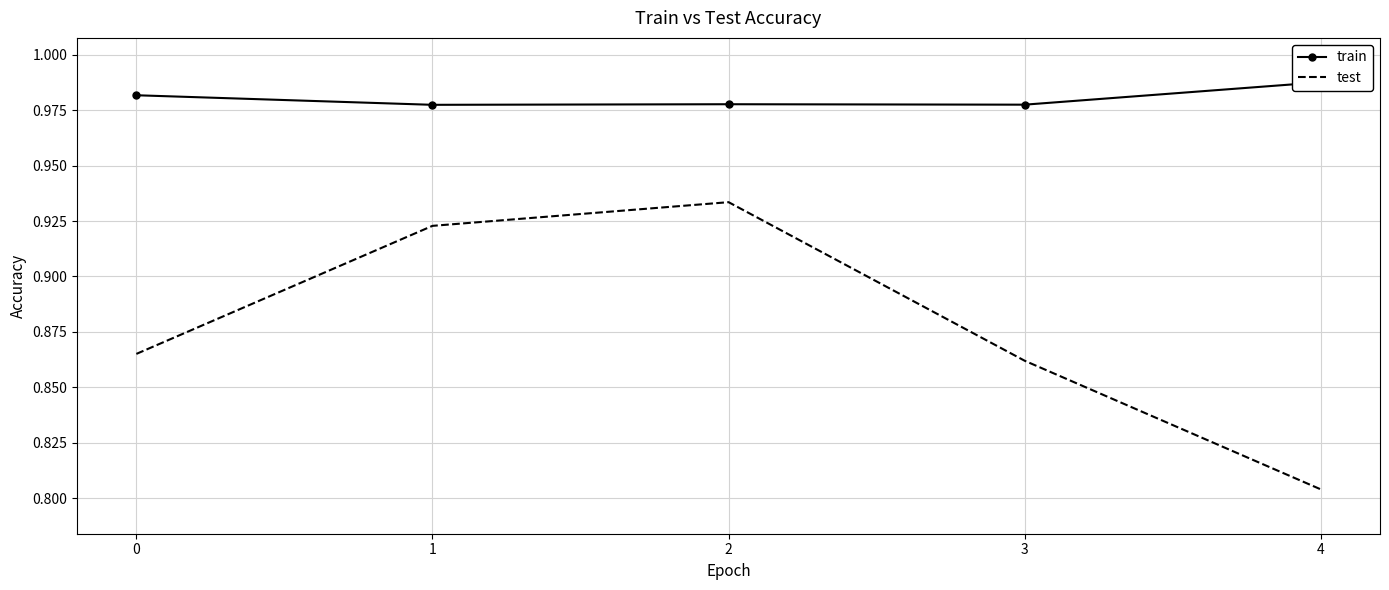

At which label is train closest to 0?

1